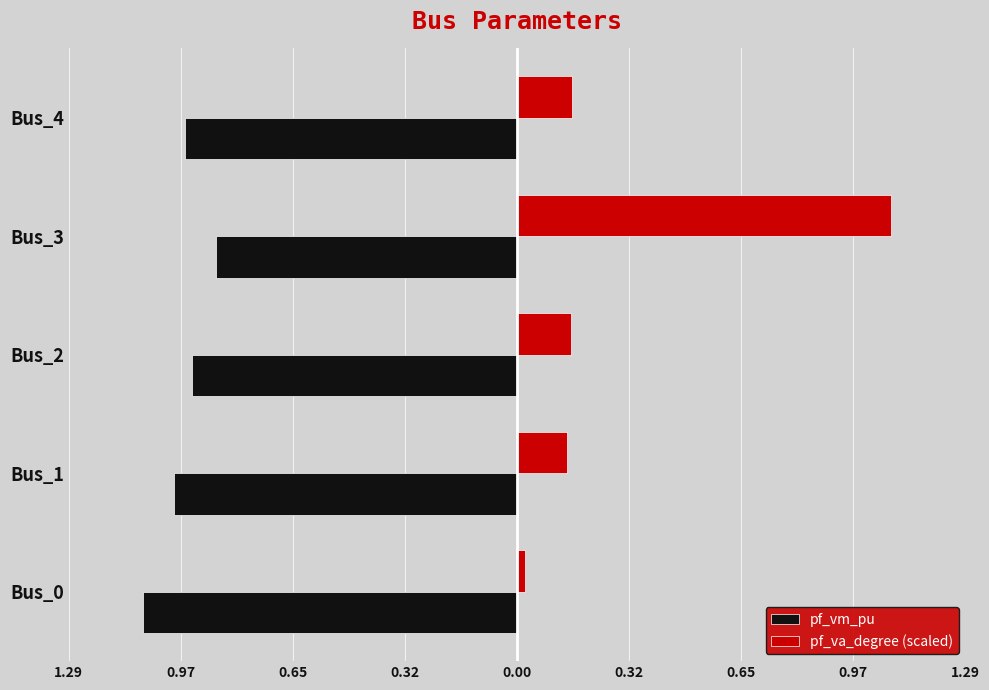

What are all the series names shown in the legend?

pf_vm_pu, pf_va_degree (scaled)